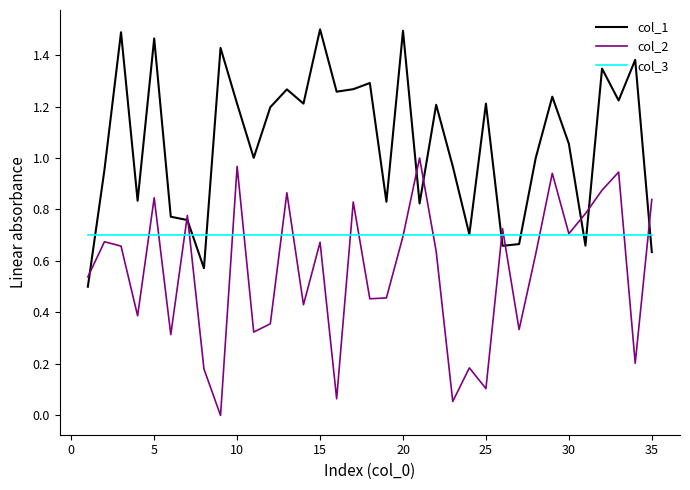

Which series has the largest total across all categories?

col_1